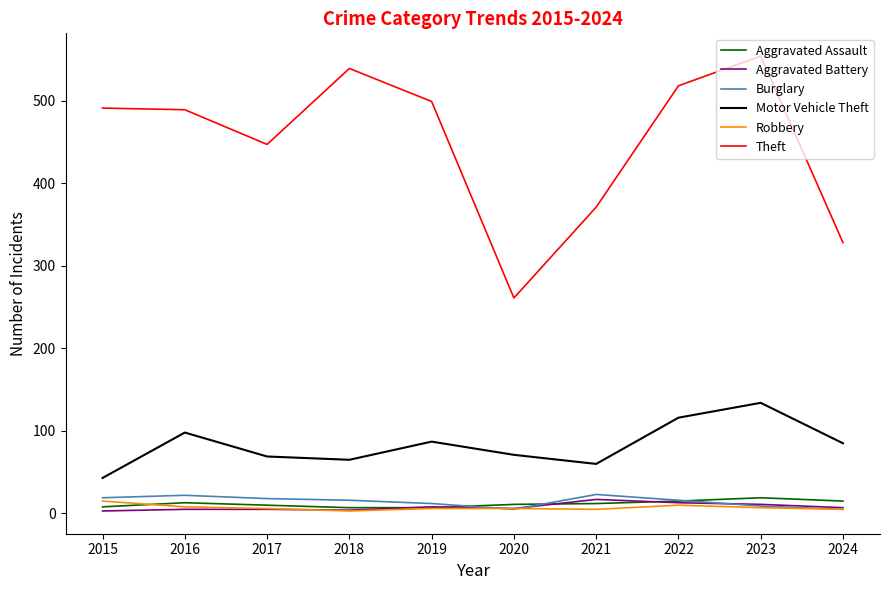

Is this an area chart (filled region under the line)?

No